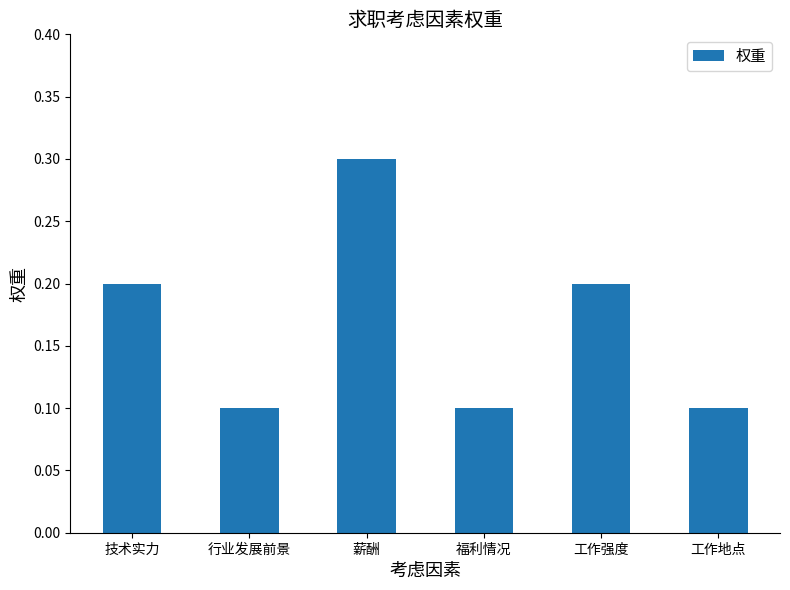

At which category does the chart reach its peak across all series?

薪酬